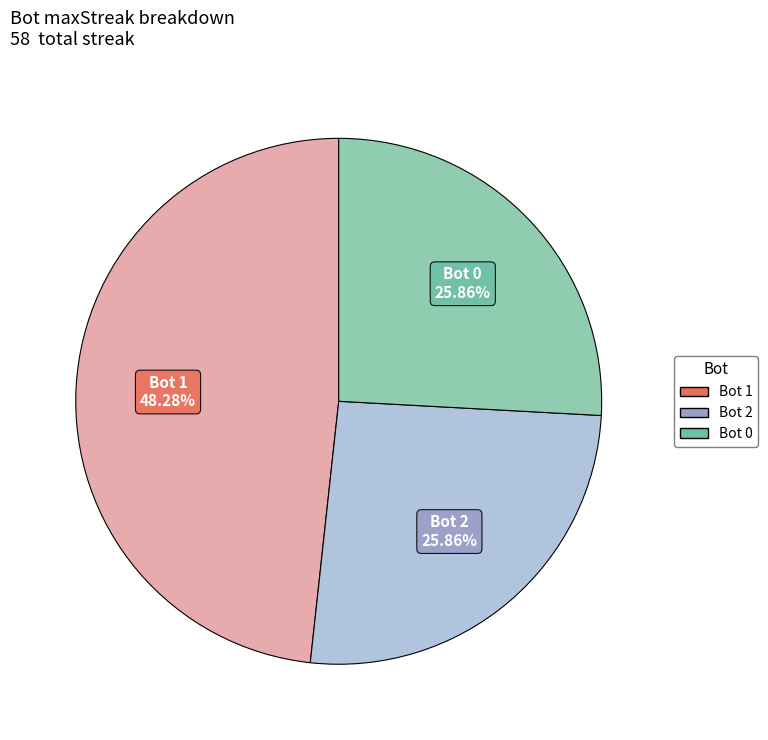

How many segments does this pie chart have?

3